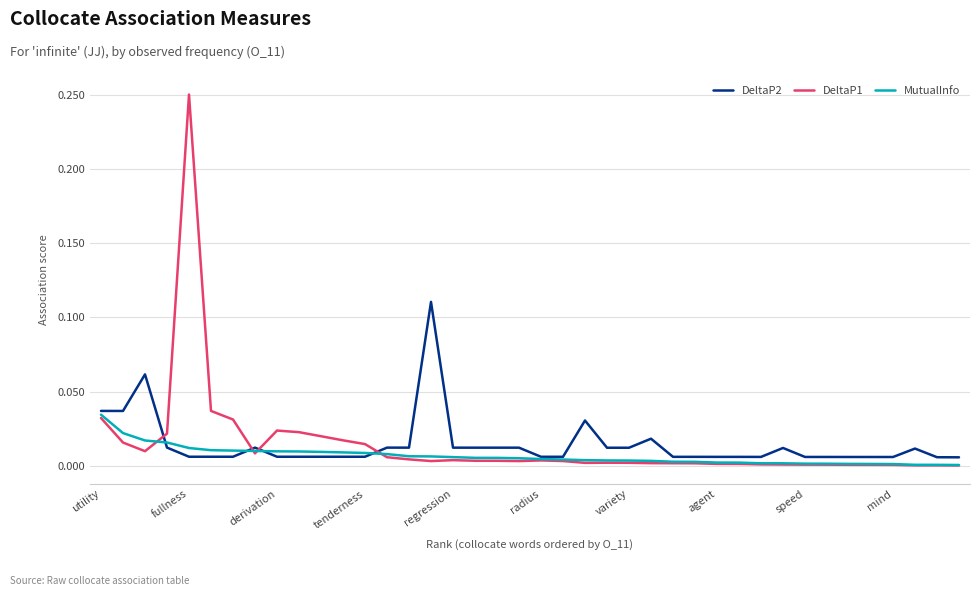

Which series has the largest range (max minus min)?

DeltaP1